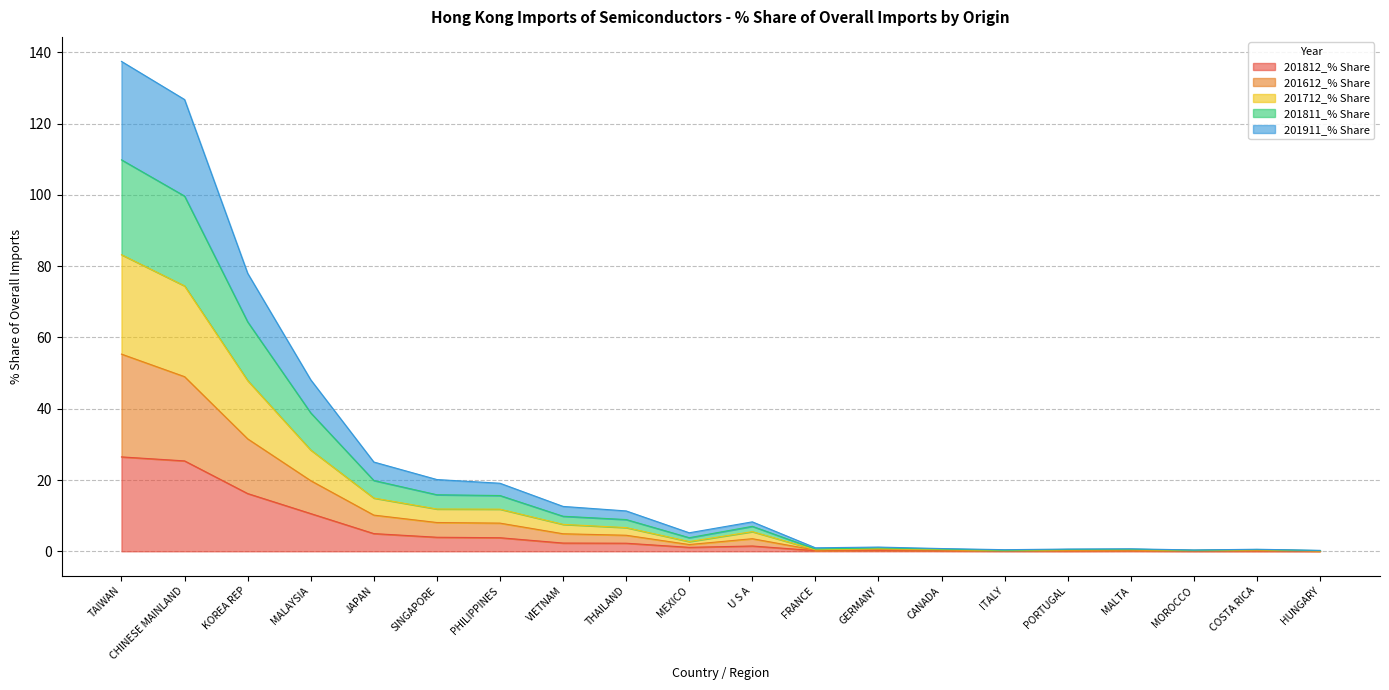

What is the total value across all series at MALAYSIA?

48.1